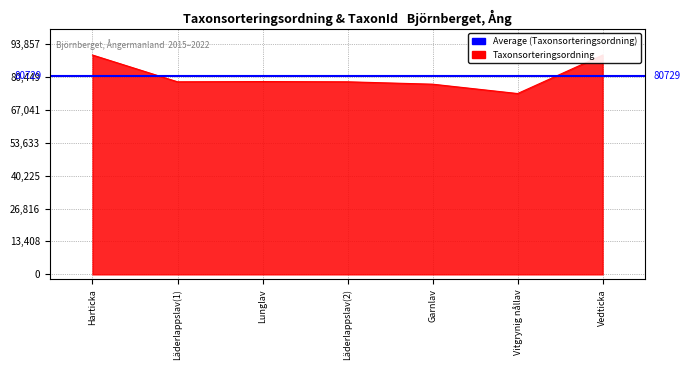

Reading right to left, transcribe all the data shown in this chart.

89356	73693	77506	78477	78569	78477	89388